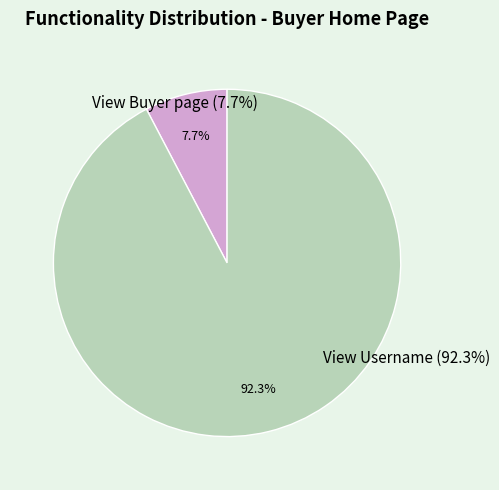

True or false: View Username accounts for 92% of the total.

True